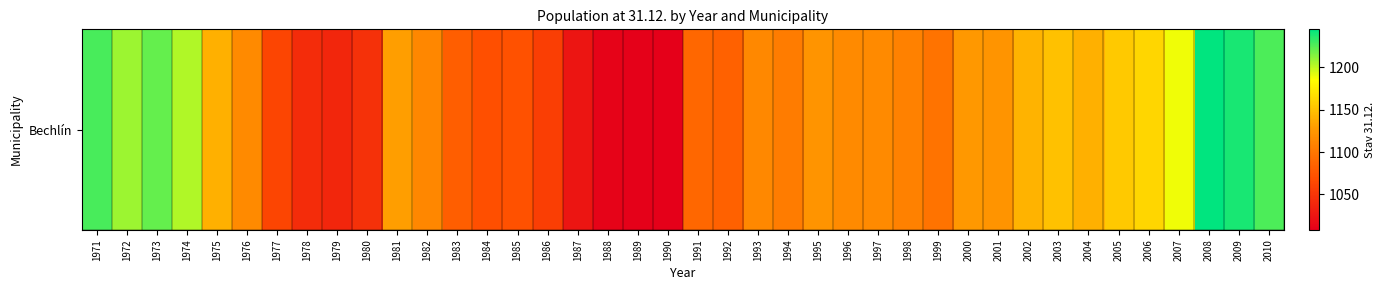

Count the number of values greater than 1115.

18